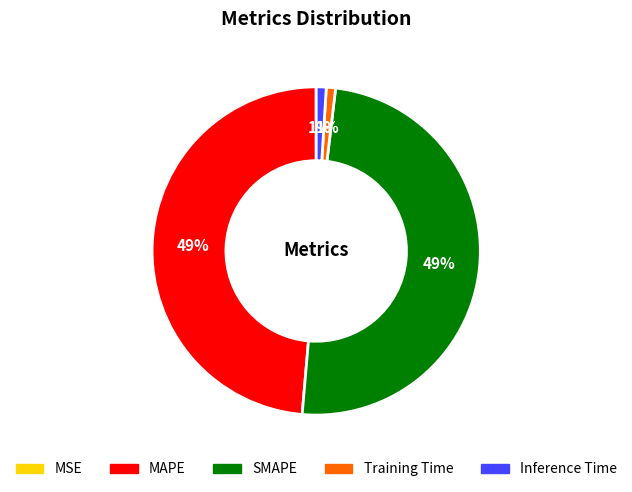

Approximately how many times larger is the value at SMAPE compared to MAPE?

1.0